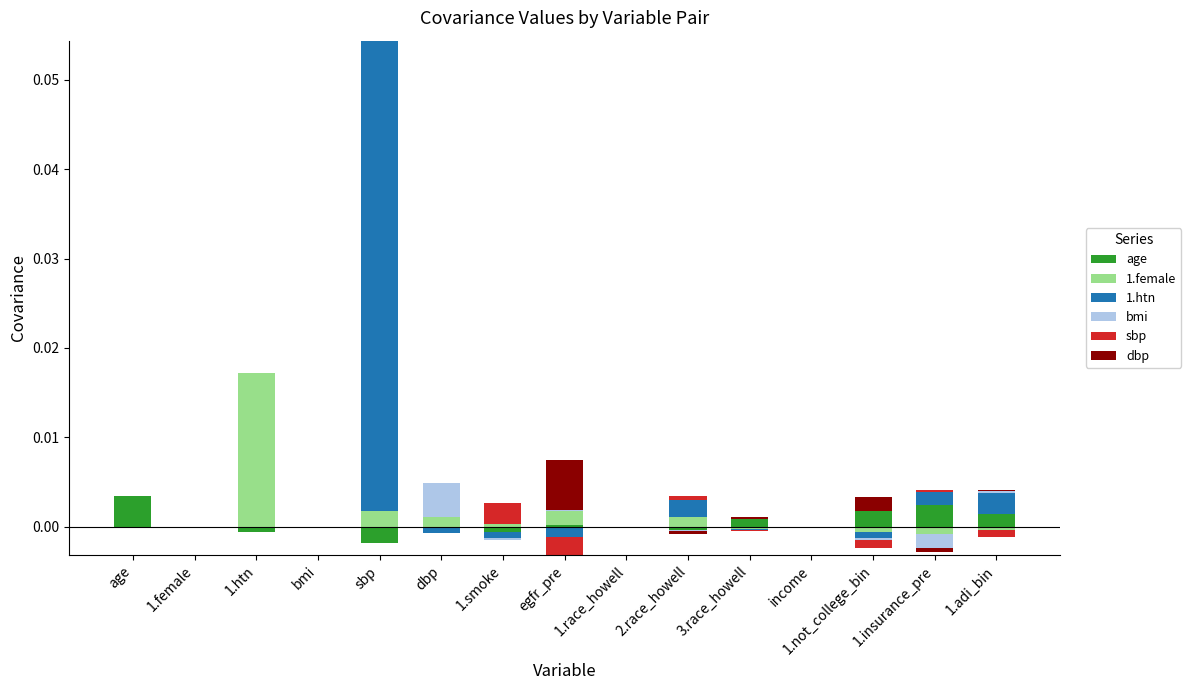

Count the number of categories in the chart.

15